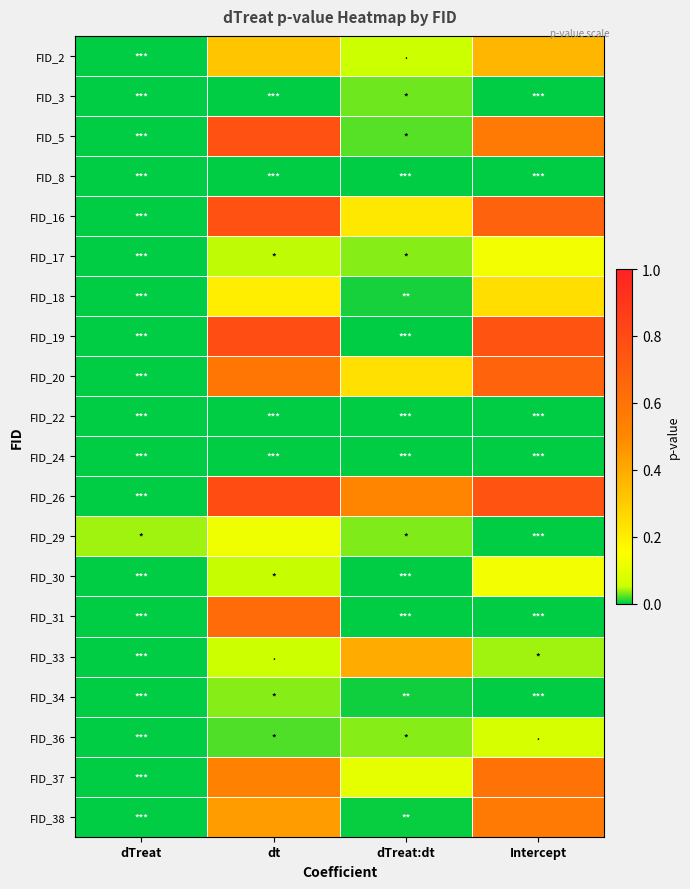

What is the maximum value shown in the chart?

0.8